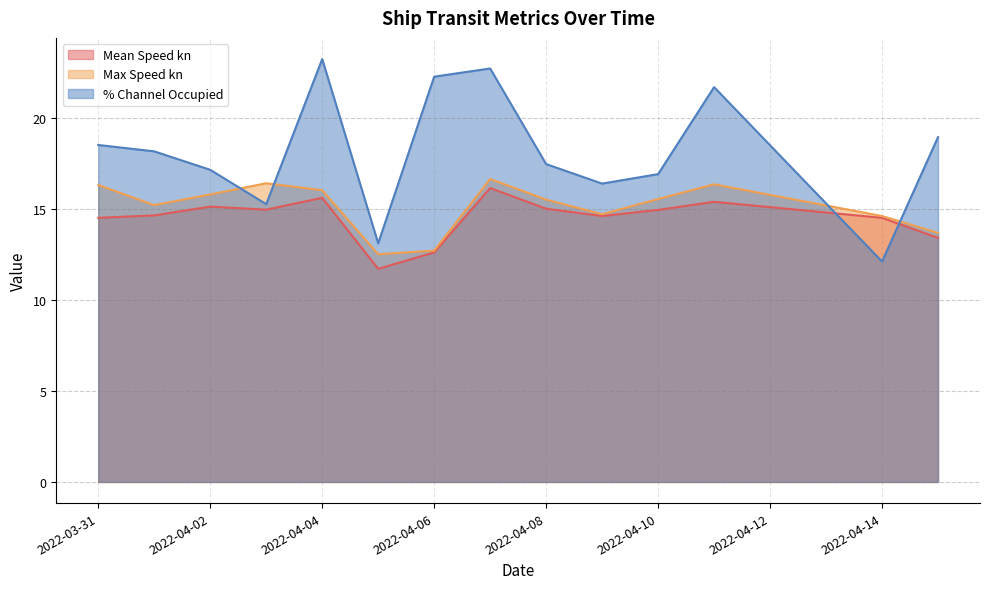

List the series in order of their overall mean, lowest first.

Mean Speed kn, Max Speed kn, % Channel Occupied